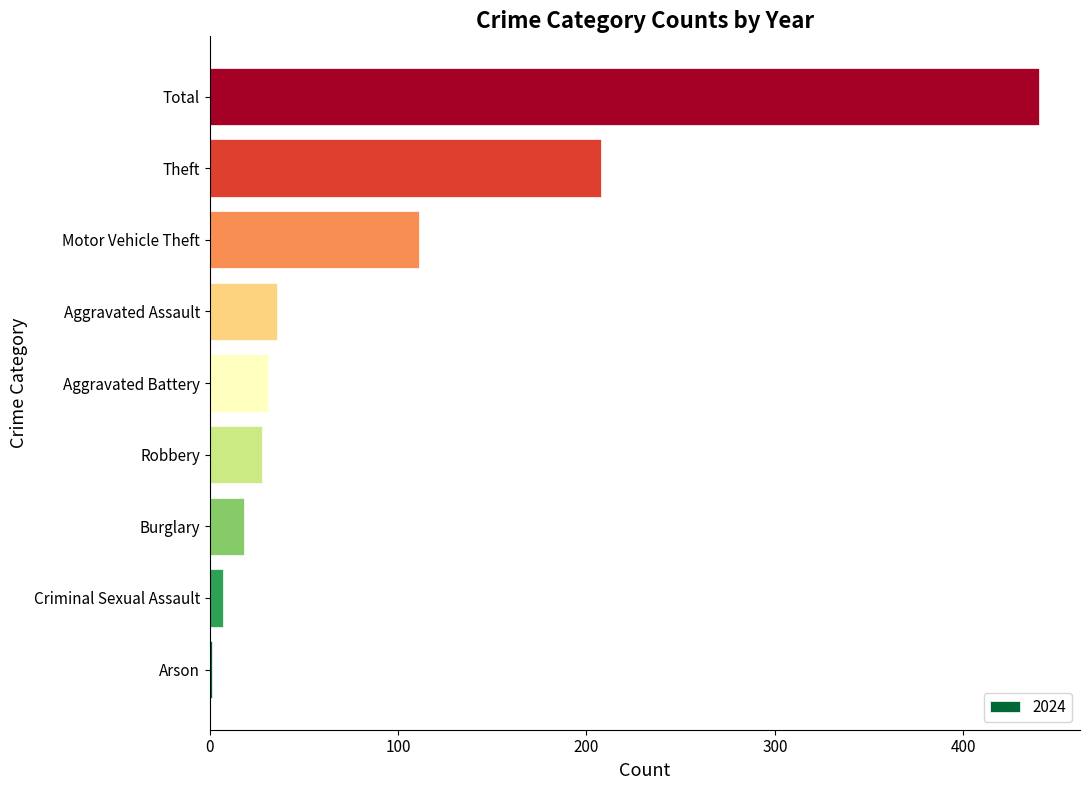

The value at Burglary is 18. True or false?

True